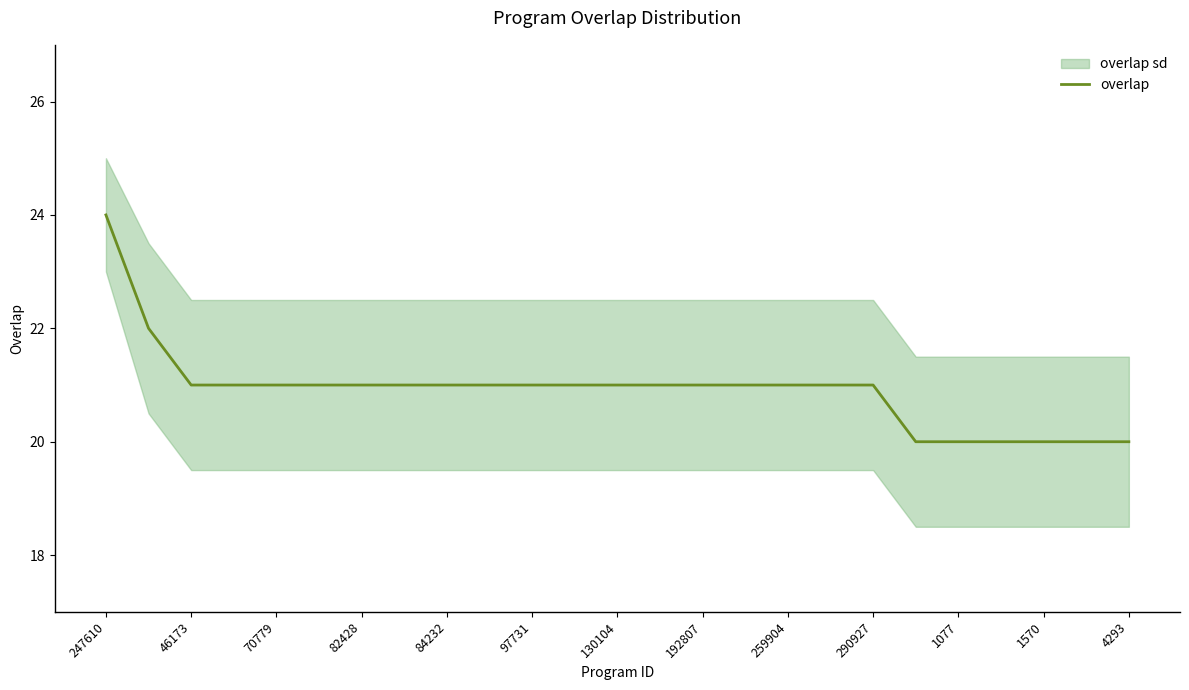

Does the chart have visible grid lines?

No